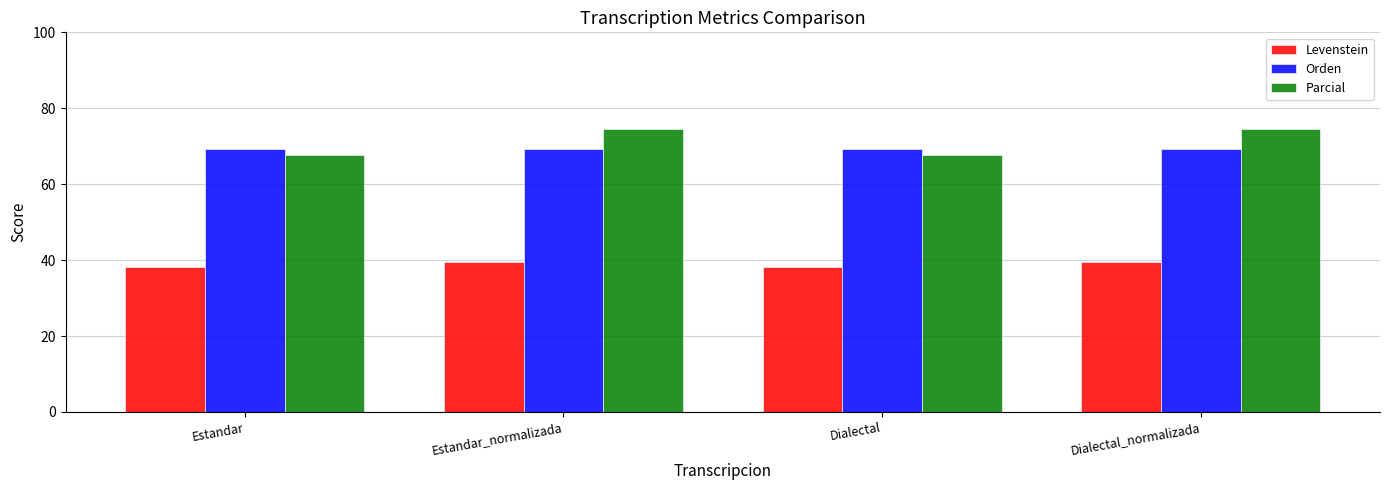

List the series in order of their peak value, lowest first.

Levenstein, Orden, Parcial